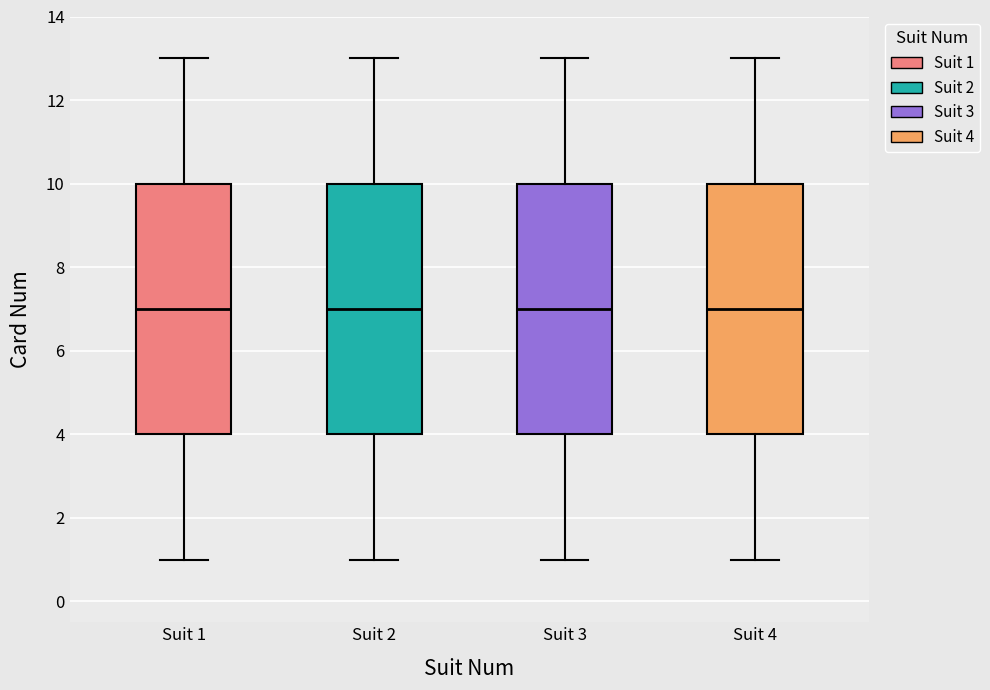

Reading left to right, transcribe this box plot: for each box, give where its median line is, the range the box spans, and where its two whiskers end, as read against the y-axis. The values are not printed on the chart, so give them approximately, as read against the axis.

Suit 1: median 7, box 4 to 10, whiskers 1 to 13
Suit 2: median 7, box 4 to 10, whiskers 1 to 13
Suit 3: median 7, box 4 to 10, whiskers 1 to 13
Suit 4: median 7, box 4 to 10, whiskers 1 to 13